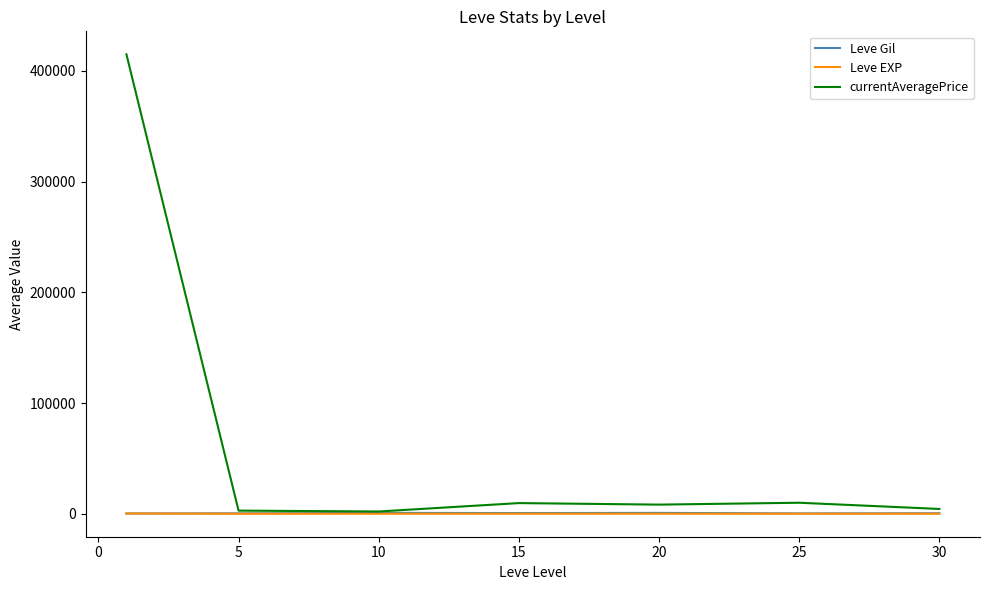

Which series has the largest range (max minus min)?

currentAveragePrice